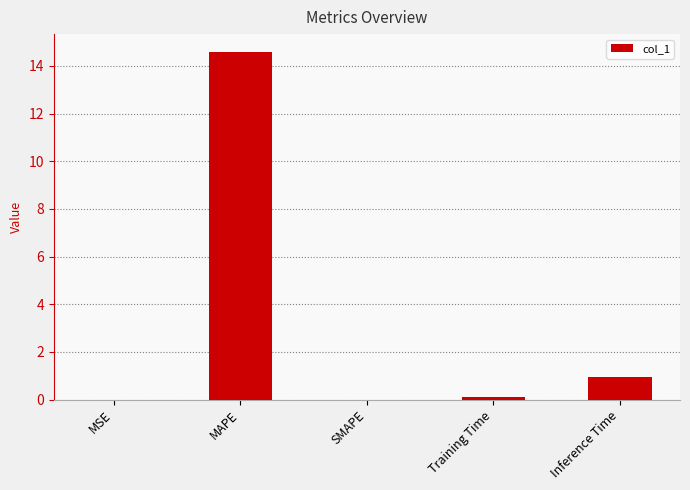

Are the bars horizontal?

No